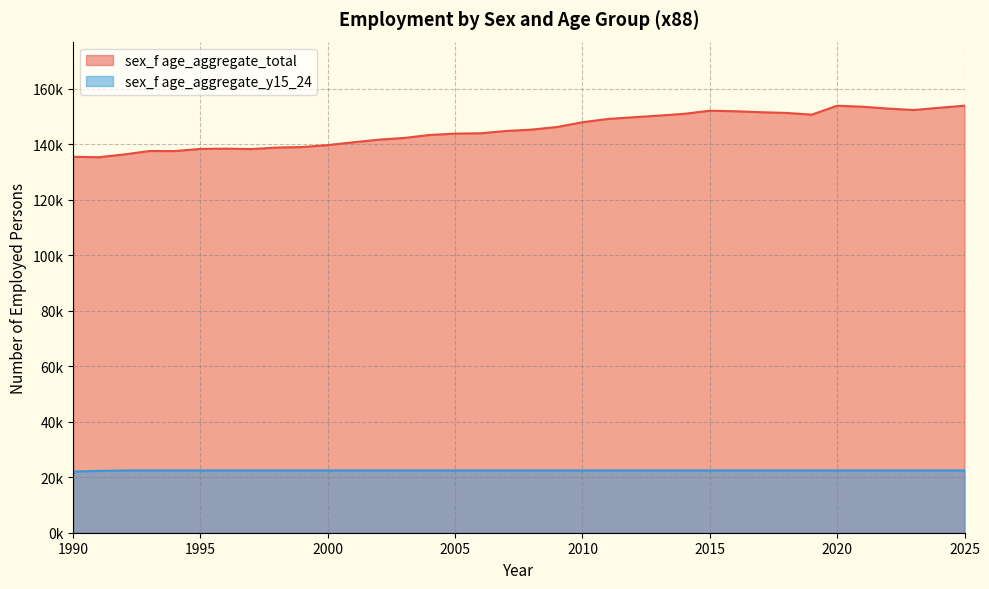

Rank the categories by sex_f age_aggregate_y15_24 value from lowest to highest.

1990, 1991, 1992, 1993, 1994, 1995, 1996, 1997, 1998, 1999, 2000, 2001, 2002, 2003, 2004, 2005, 2006, 2007, 2008, 2009, 2010, 2011, 2012, 2013, 2014, 2015, 2016, 2017, 2018, 2019, 2020, 2021, 2022, 2023, 2024, 2025